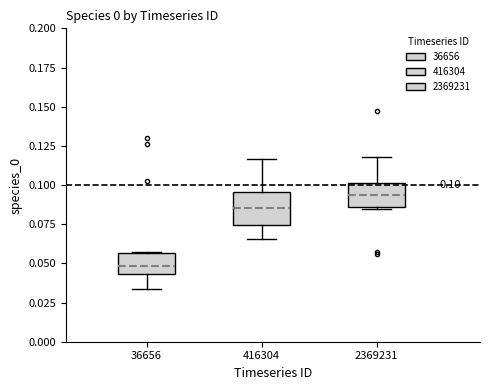

Comparing the boxes themselves (not the whiskers), which one is the tallest?

416304